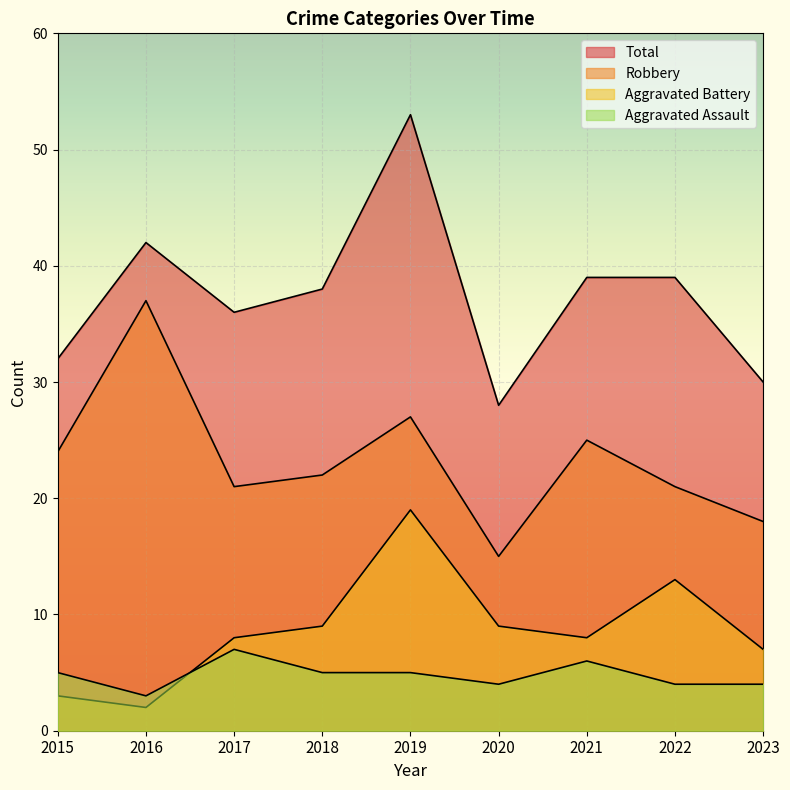

True or false: Robbery and Aggravated Assault intersect in this chart.

False